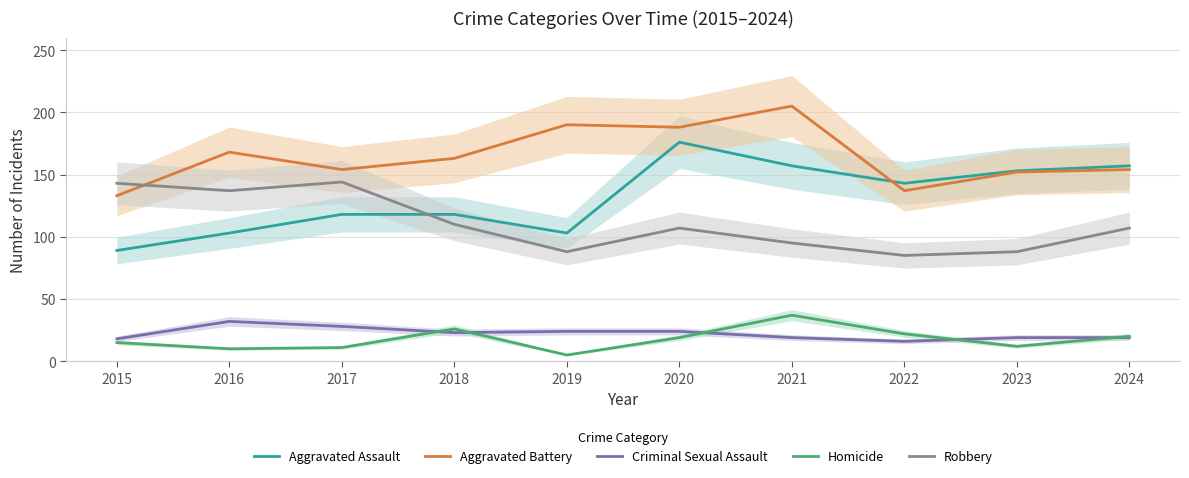

Does the chart have visible grid lines?

Yes